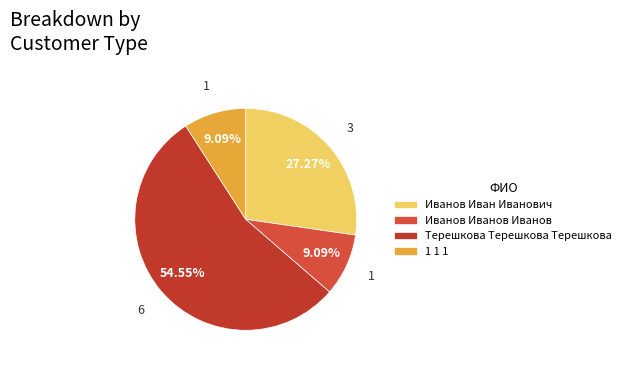

Is Терешкова Терешкова Терешкова the majority of the pie?

Yes